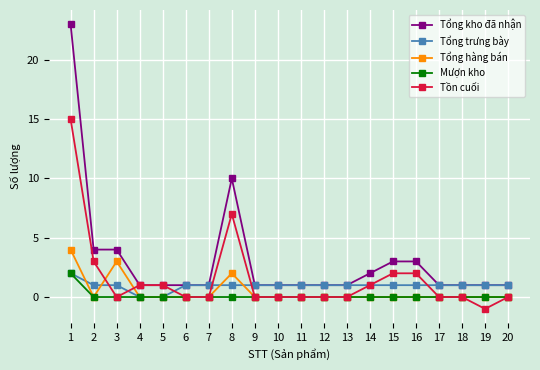

Which series has the largest total across all categories?

Tổng kho đã nhận